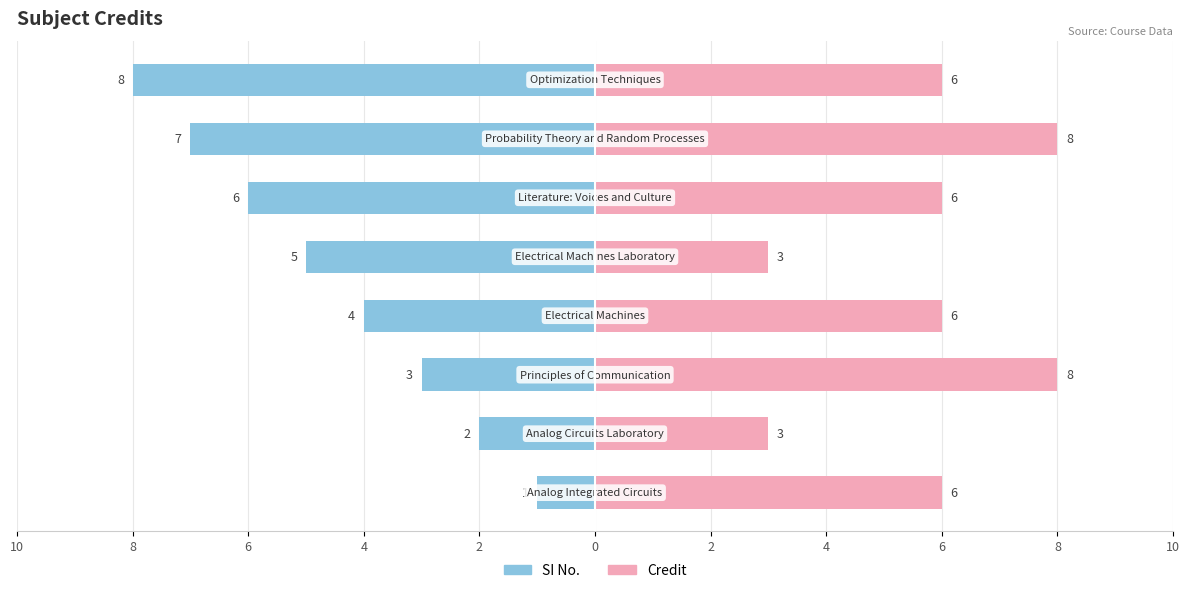

What is the difference between the second highest and second lowest values in the Credit series?

5